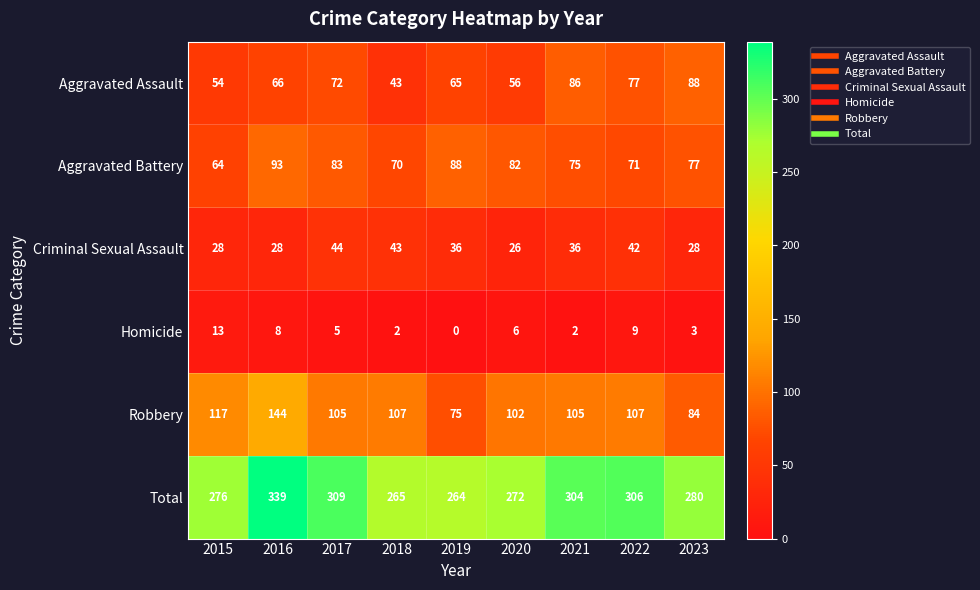

Where does the Homicide series first go above 5?

2015